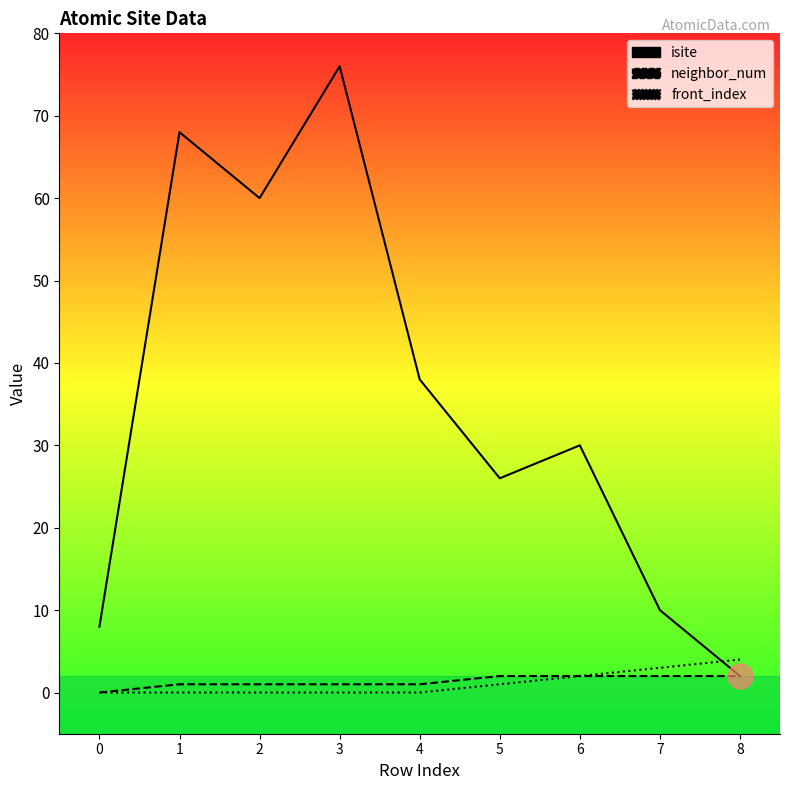

Reading right to left, transcribe all the data shown in this chart.

isite: 2	10	30	26	38	76	60	68	8
neighbor_num: 2	2	2	2	1	1	1	1	0
front_index: 4	3	2	1	0	0	0	0	0